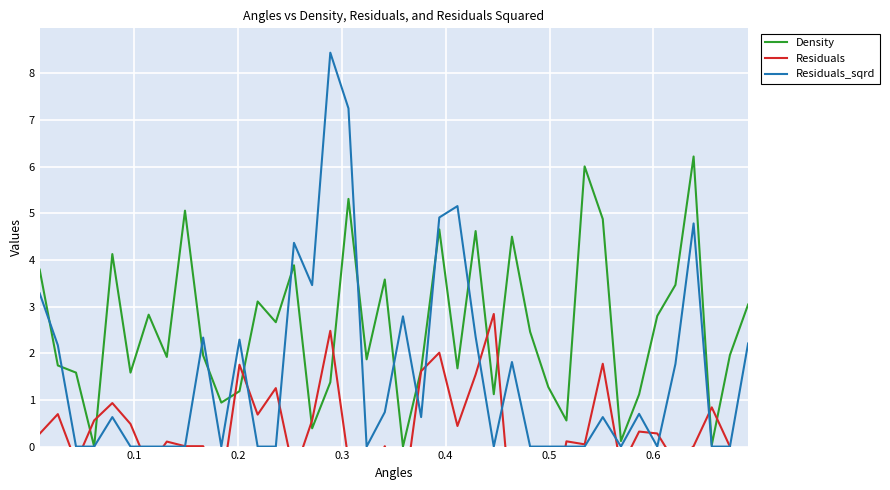

Count the number of categories in the chart.

40